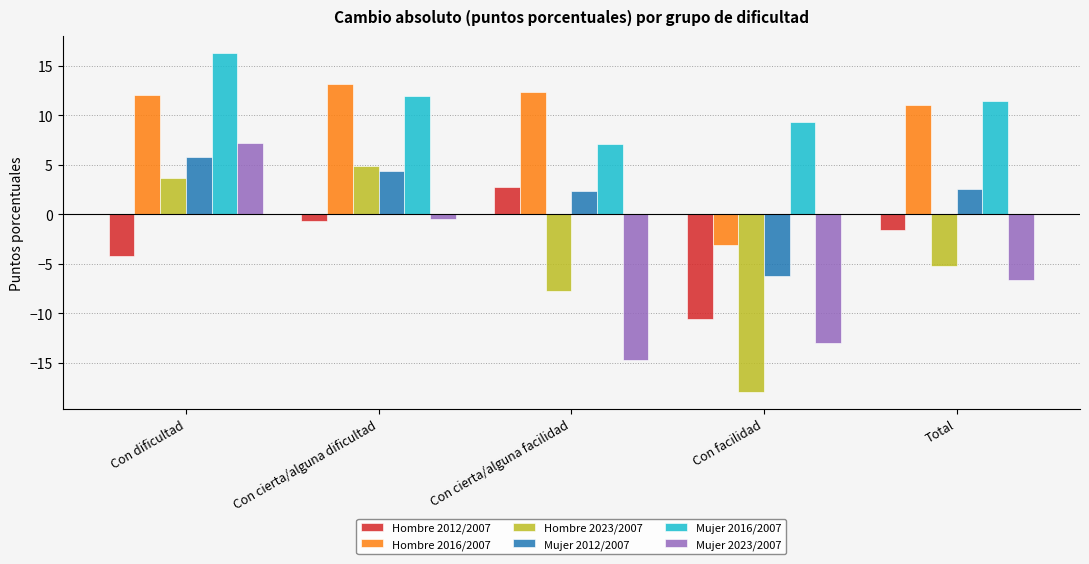

What is the difference between the second highest and second lowest values in the Hombre 2016/2007 series?

1.4